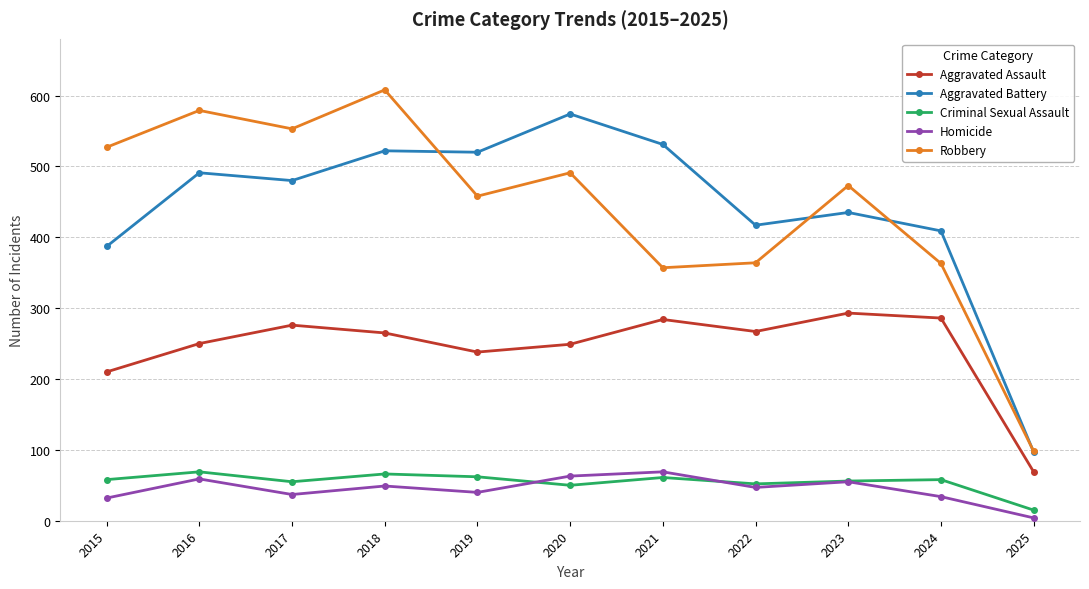

What is the total value across all series at 2023?

1312